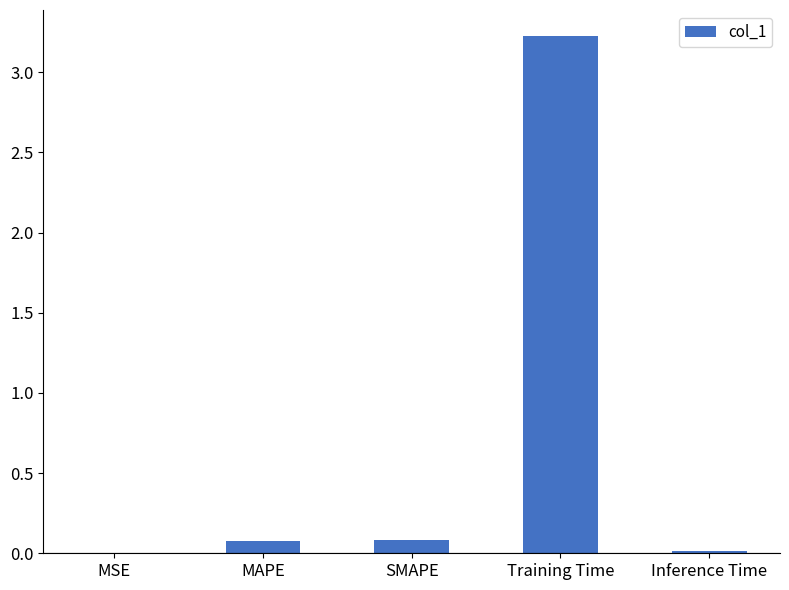

Which label corresponds to the largest value in the chart?

Training Time